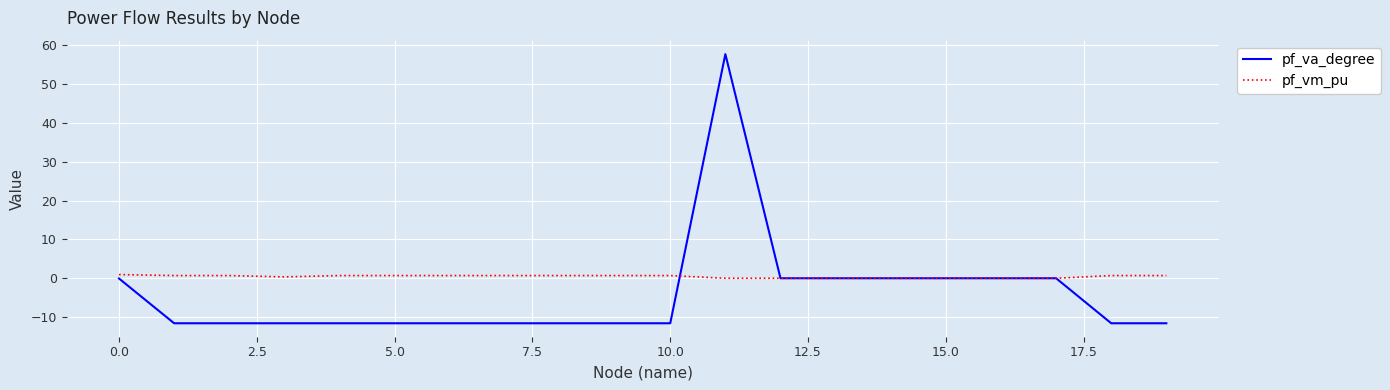

What is the average value of the pf_vm_pu series?

0.4